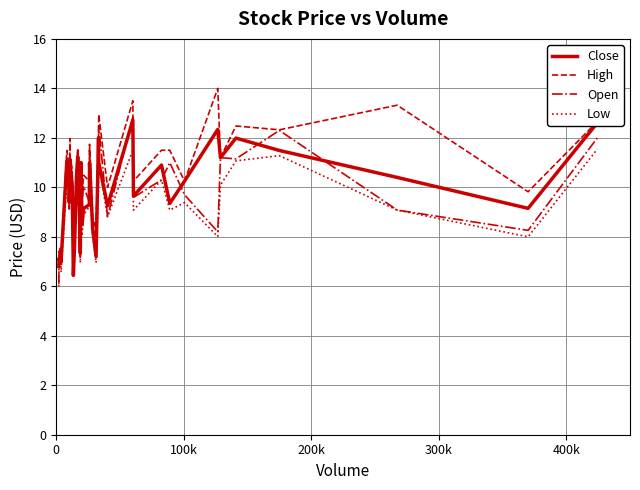

What is the minimum value for Low?

6.0